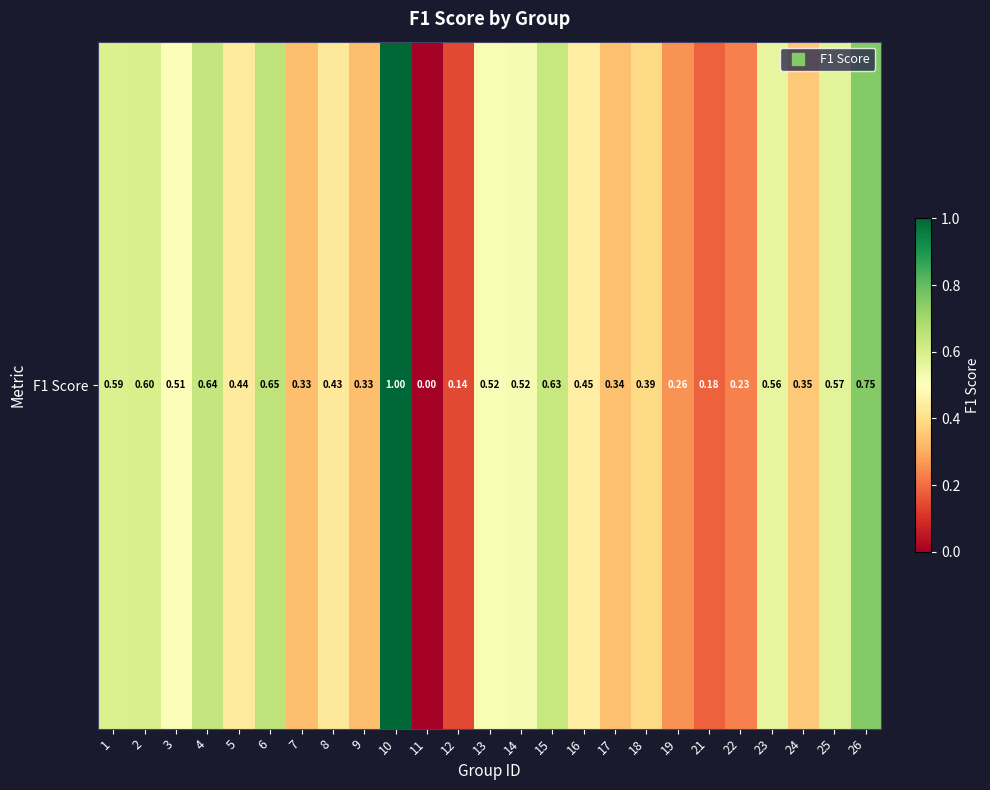

Reading left to right, transcribe all the data shown in this chart.

1=0.6	2=0.6	3=0.5	4=0.6	5=0.4	6=0.6	7=0.3	8=0.4	9=0.3	10=1.0	11=0.0	12=0.1	13=0.5	14=0.5	15=0.6	16=0.4	17=0.3	18=0.4	19=0.3	21=0.2	22=0.2	23=0.6	24=0.4	25=0.6	26=0.8